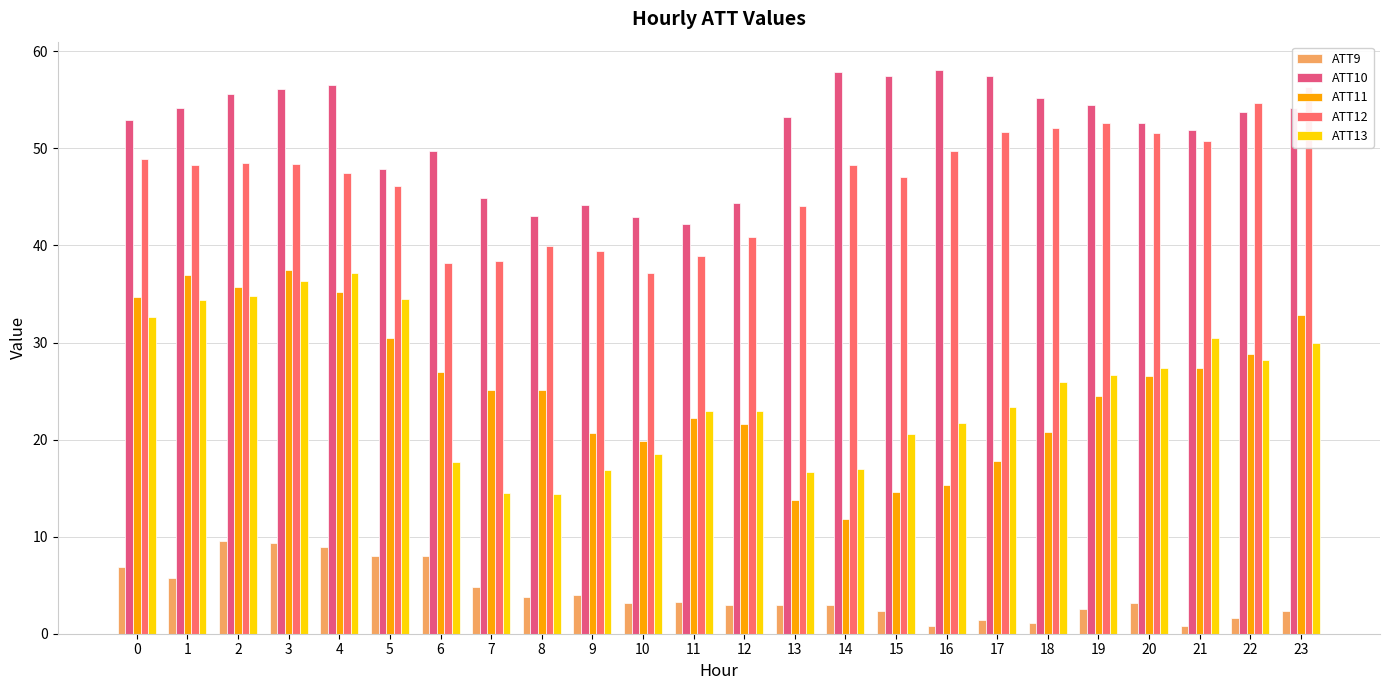

What is the difference between the highest and lowest values at 11?

39.0